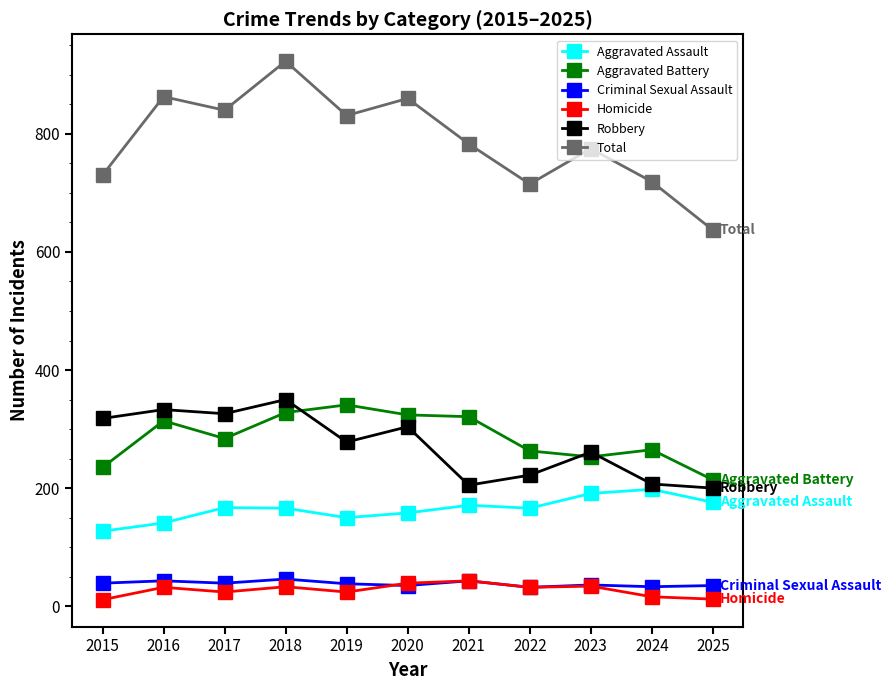

Is it true that Aggravated Assault equals 158 at 2020?

True